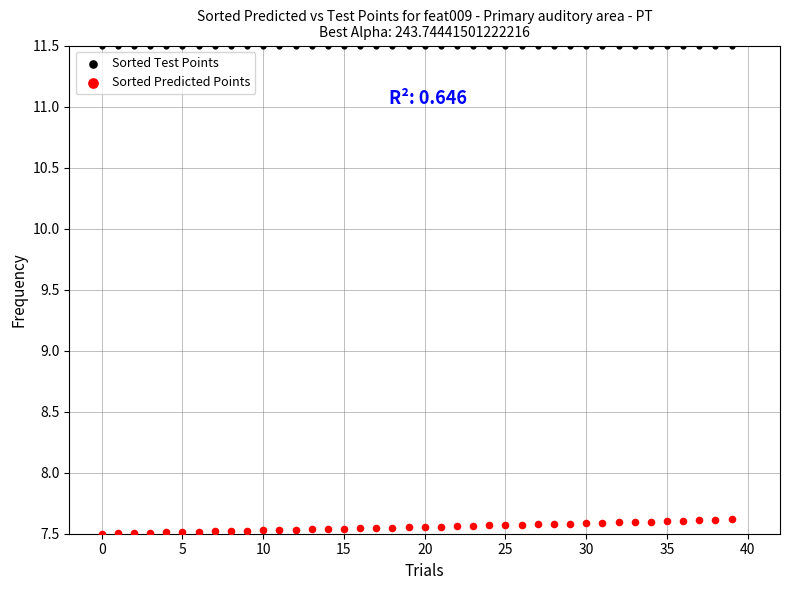

Which series reaches the maximum Y coordinate?

Sorted Test Points